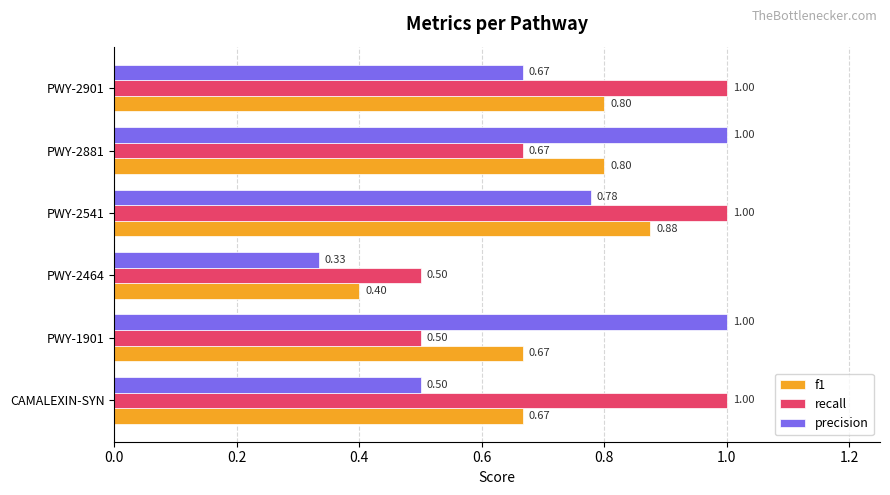

Rank the series by their average value, from lowest to highest.

f1, precision, recall